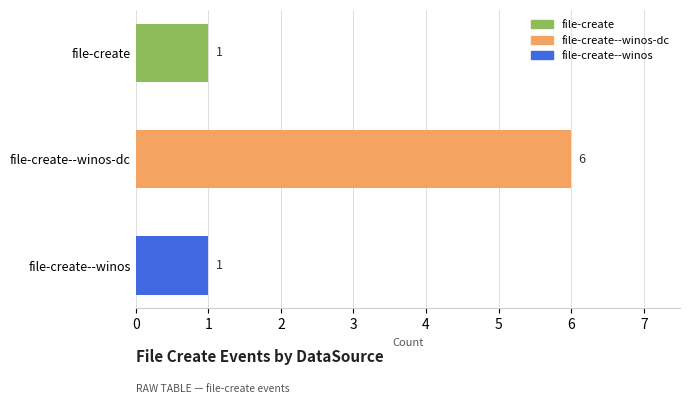

What is the label of the 2nd bar from the top?

file-create--winos-dc